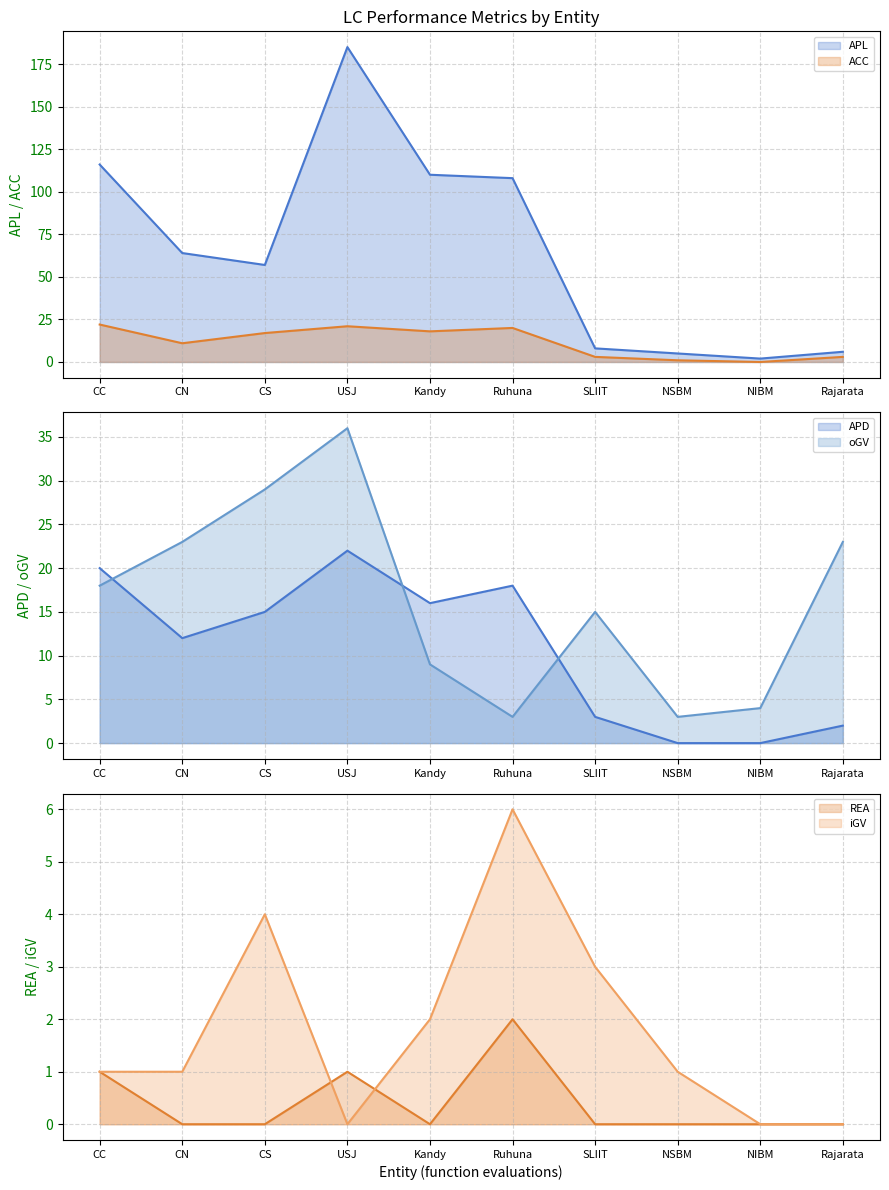

How many interior local valleys does the APD series have?

2